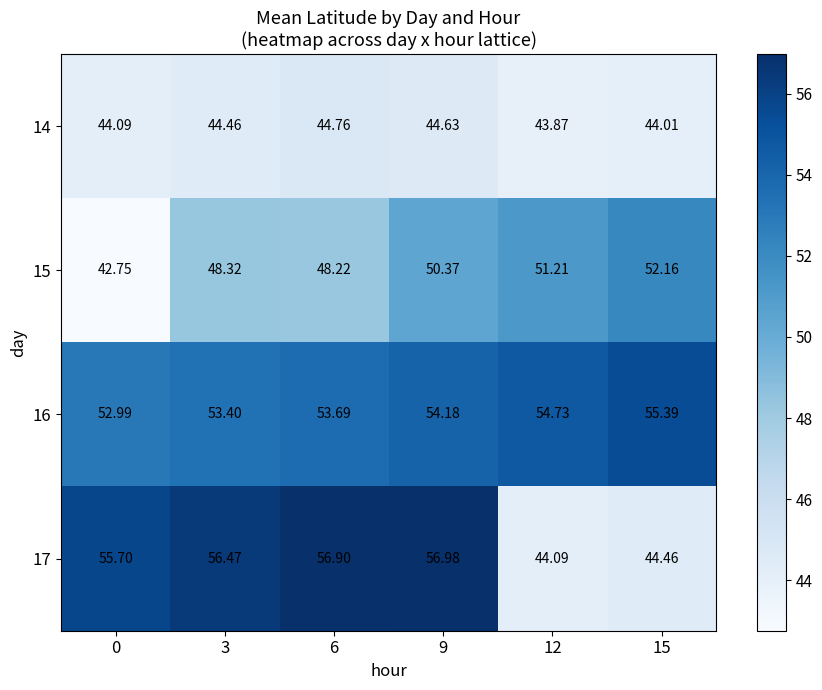

Is the value of 16 at 3 greater than the value of 15 at 6?

Yes